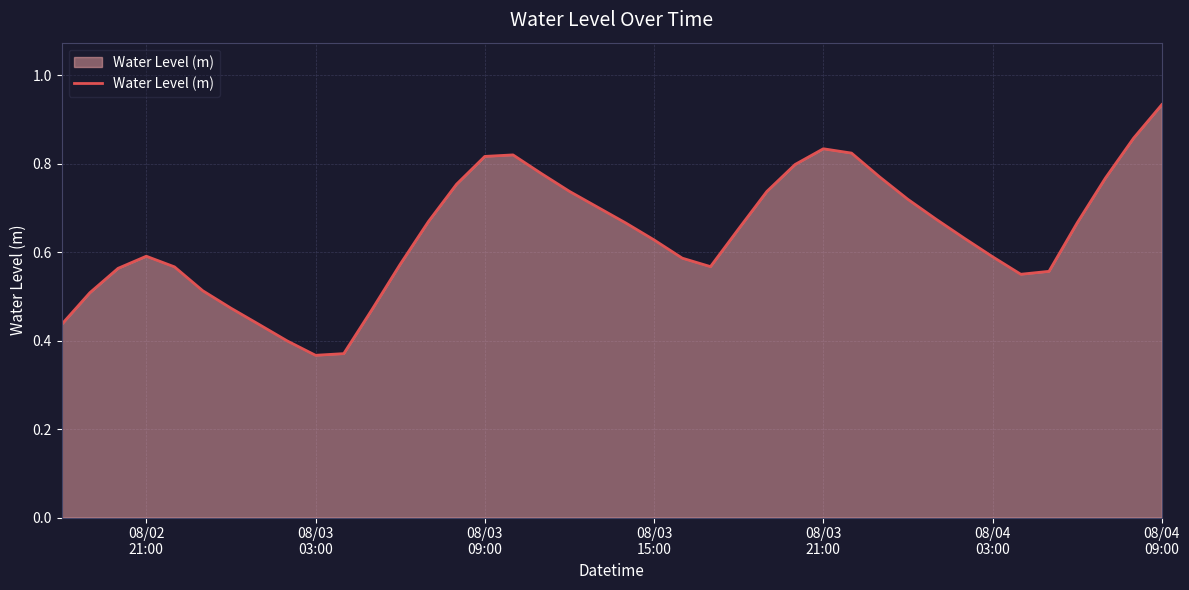

At which category does the data reach its first local valley?

08/03 03:00